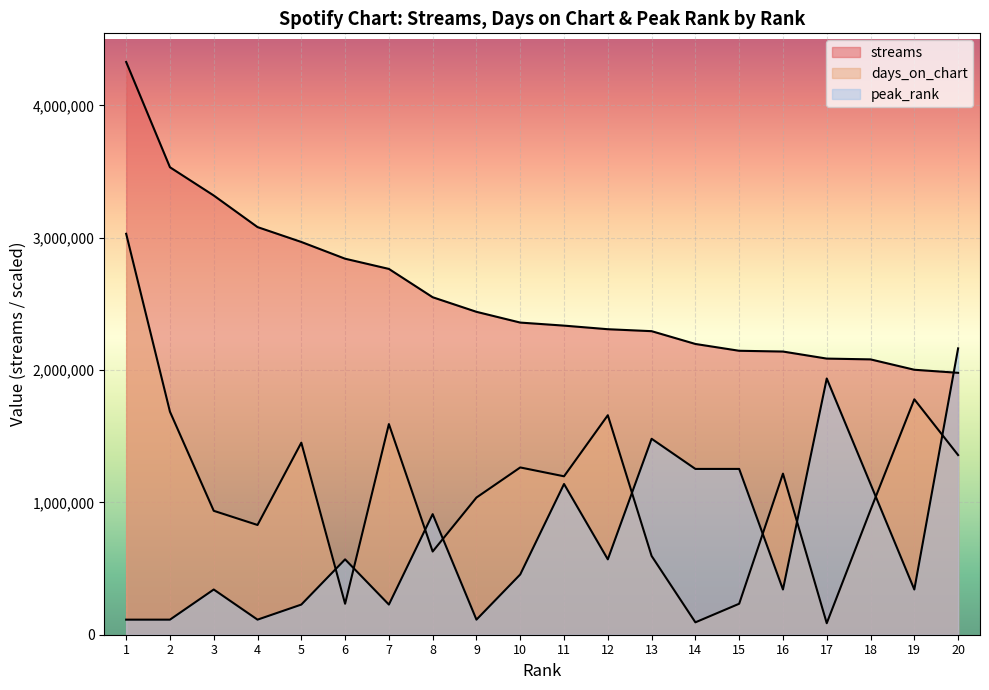

List the series in order of their overall mean, lowest first.

peak_rank, days_on_chart, streams